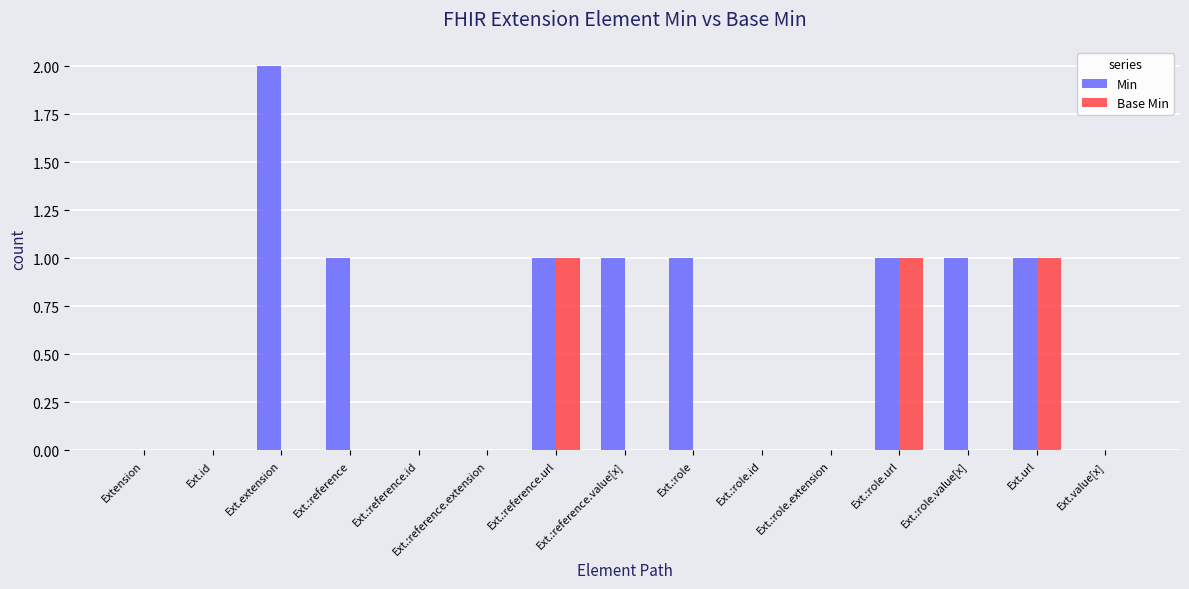

Between Ext.extension and Ext.:role.value[x], which series saw the biggest shift?

Min